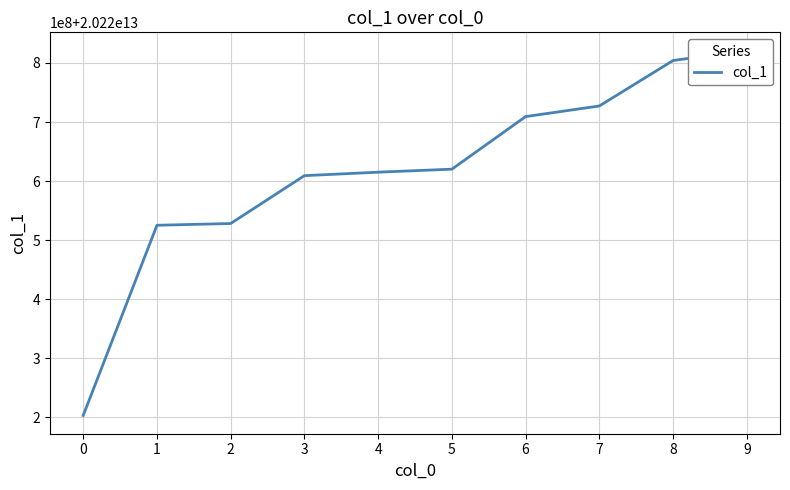

Which has a higher value, 0 or 7?

7